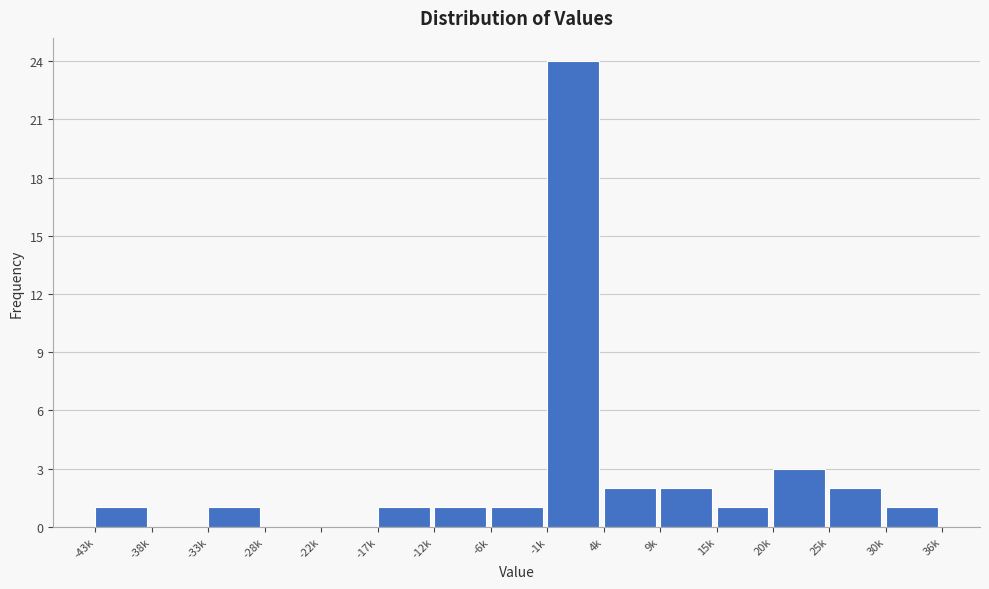

Reading left to right, list all the values displayed in this chart.

-43k=1	-38k=0	-33k=1	-28k=0	-22k=0	-17k=1	-12k=1	-6k=1	-1k=24	4k=2	9k=2	15k=1	20k=3	25k=2	30k=1